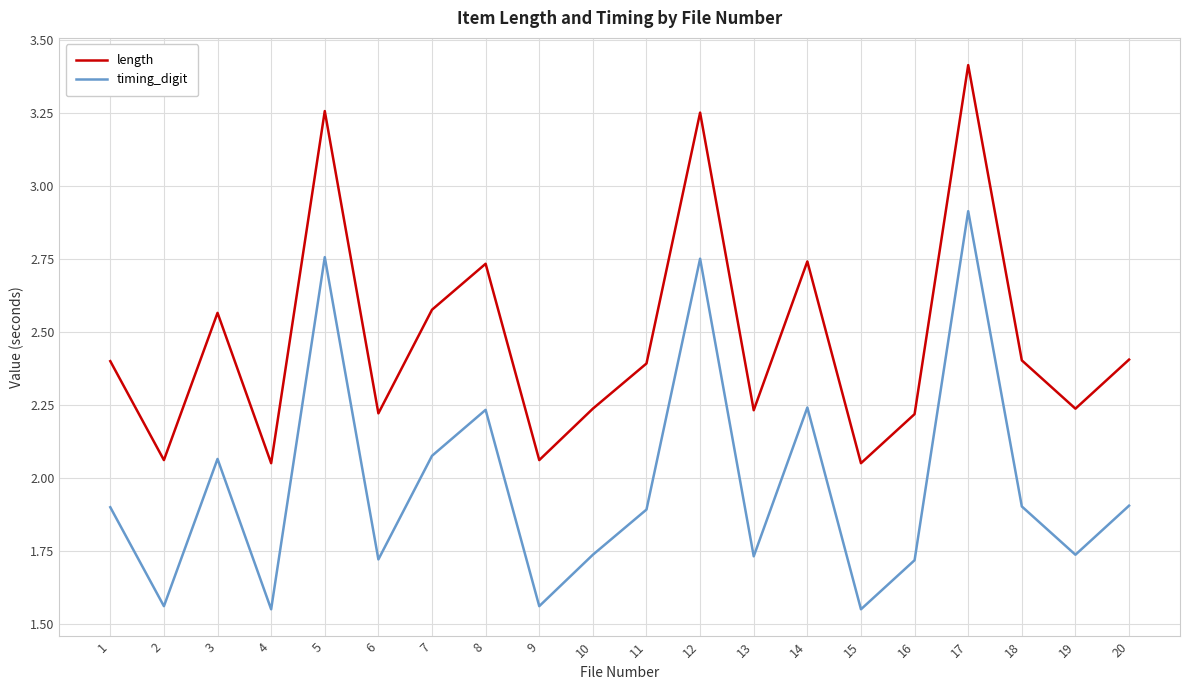

At which category does length reach its first local peak?

3